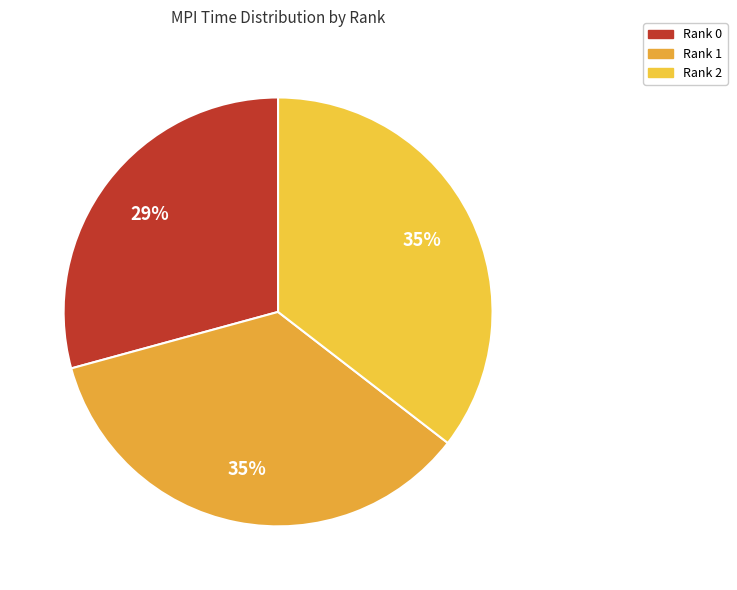

Does Rank 0 account for over 50% of the chart?

No